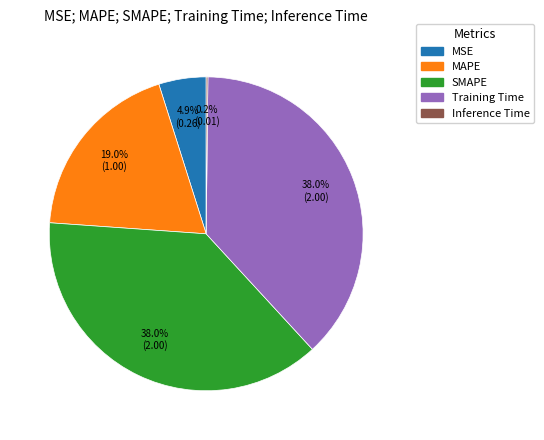

What percentage is NOT represented by SMAPE?

62.0%